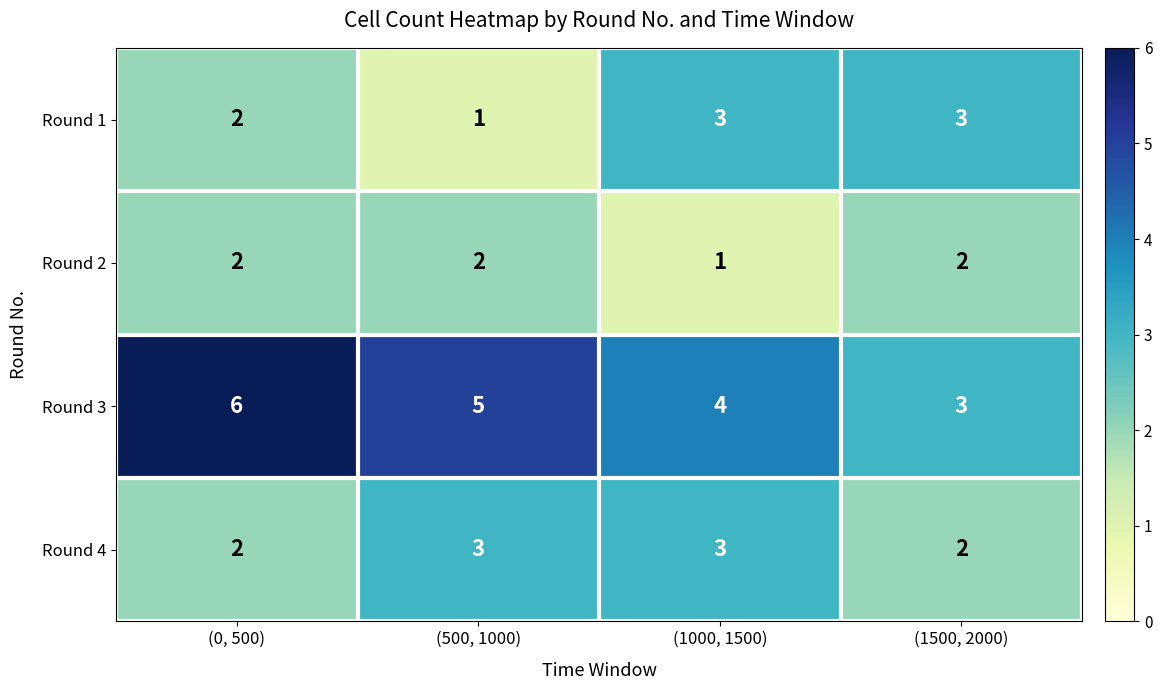

Between (0, 500) and (1500, 2000), which series saw the biggest shift?

Round 3